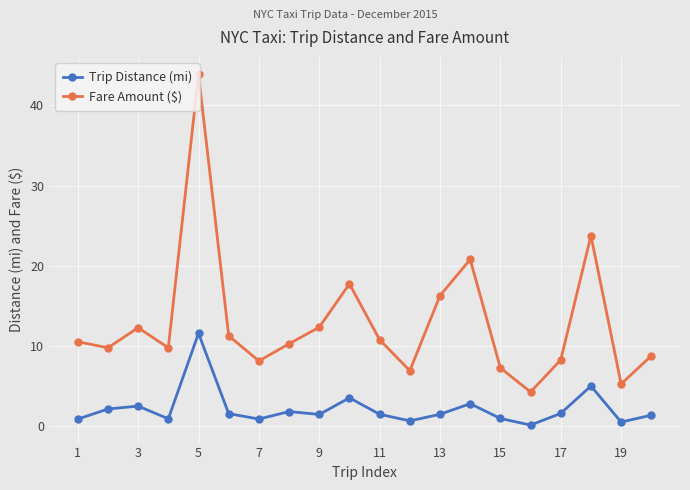

True or false: Trip Distance (mi) has more than 2 interior local peaks.

True